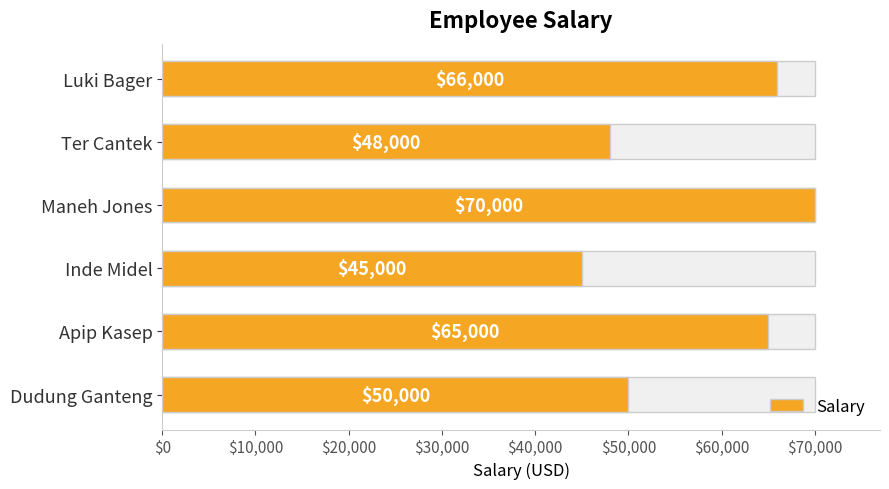

True or false: the data shows 22041 at Ter Cantek.

False